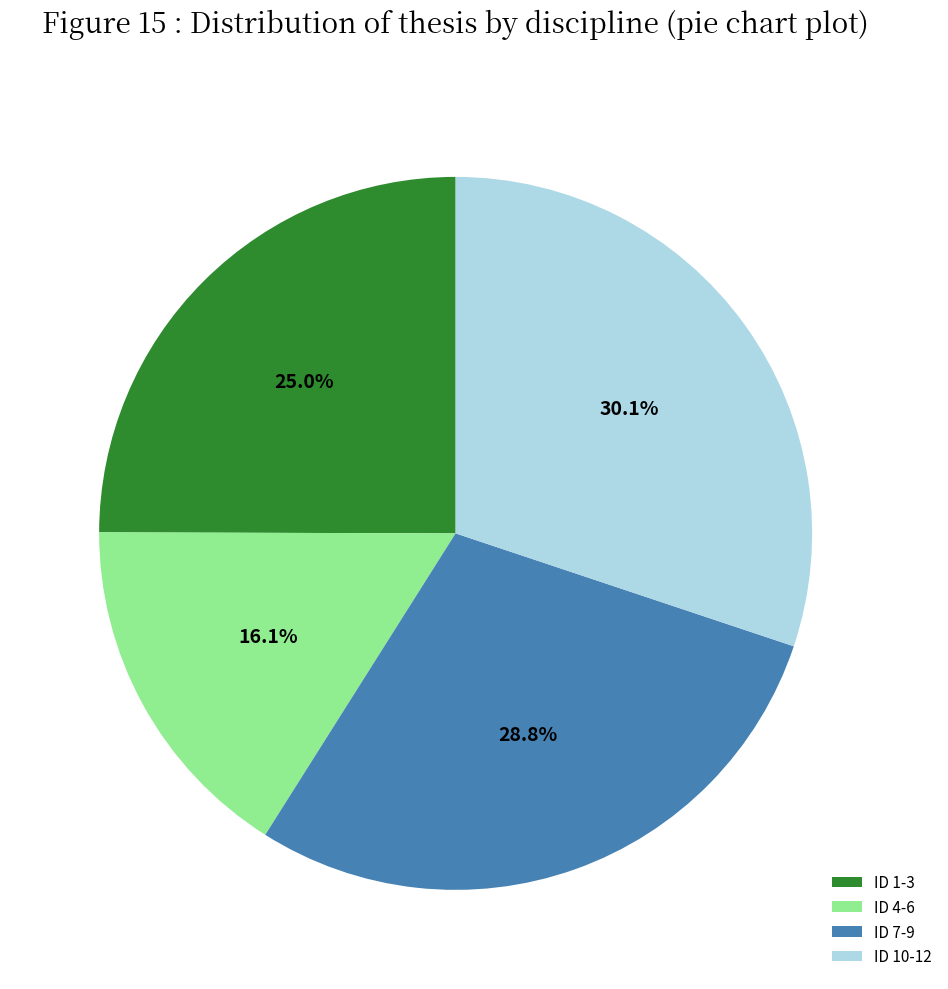

Approximately how many times larger is the value at ID 1-3 compared to ID 10-12?

0.8